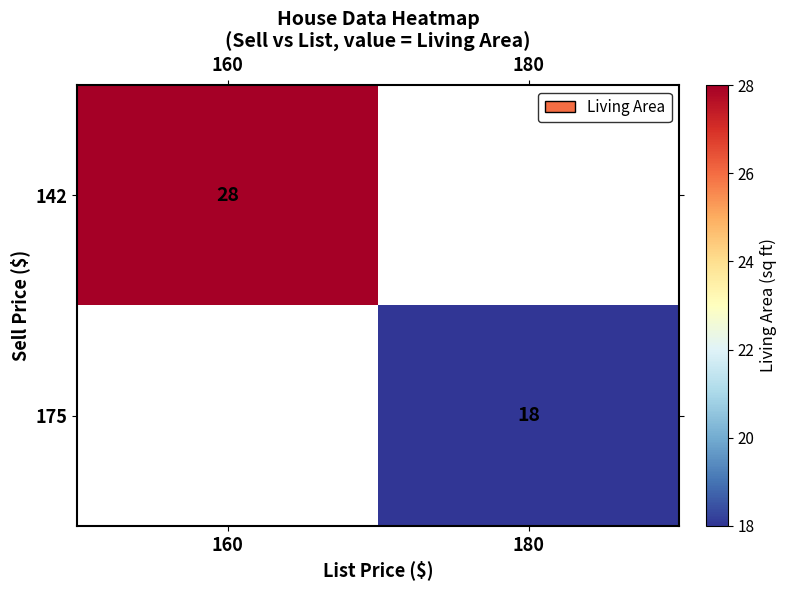

How many distinct data groups are displayed?

2